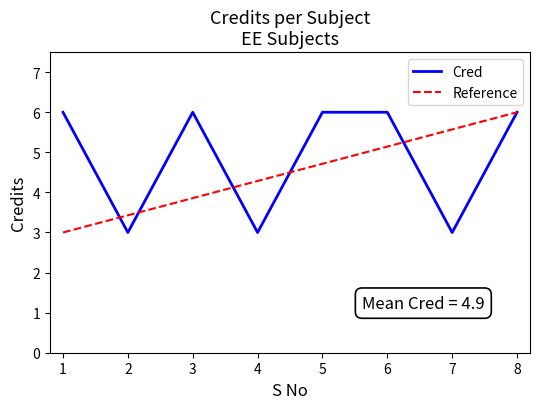

Rank the categories by value from highest to lowest.

1, 3, 5, 6, 8, 2, 4, 7